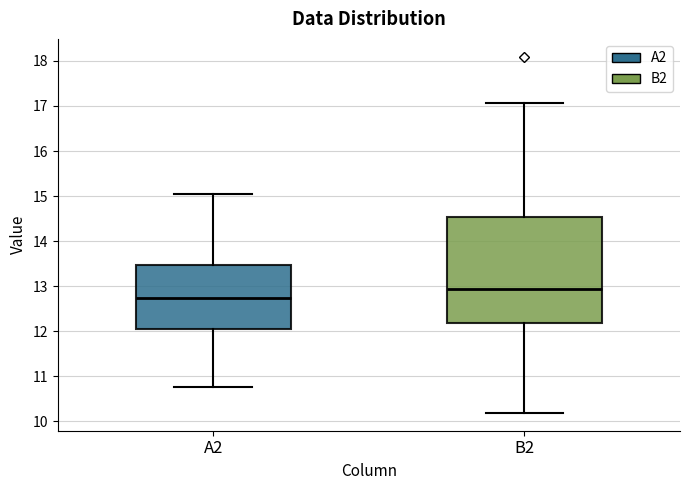

Where is the lower edge of the box for A2 on the y-axis? The values are not printed on the chart, so give them approximately, as read against the axis.

12.0